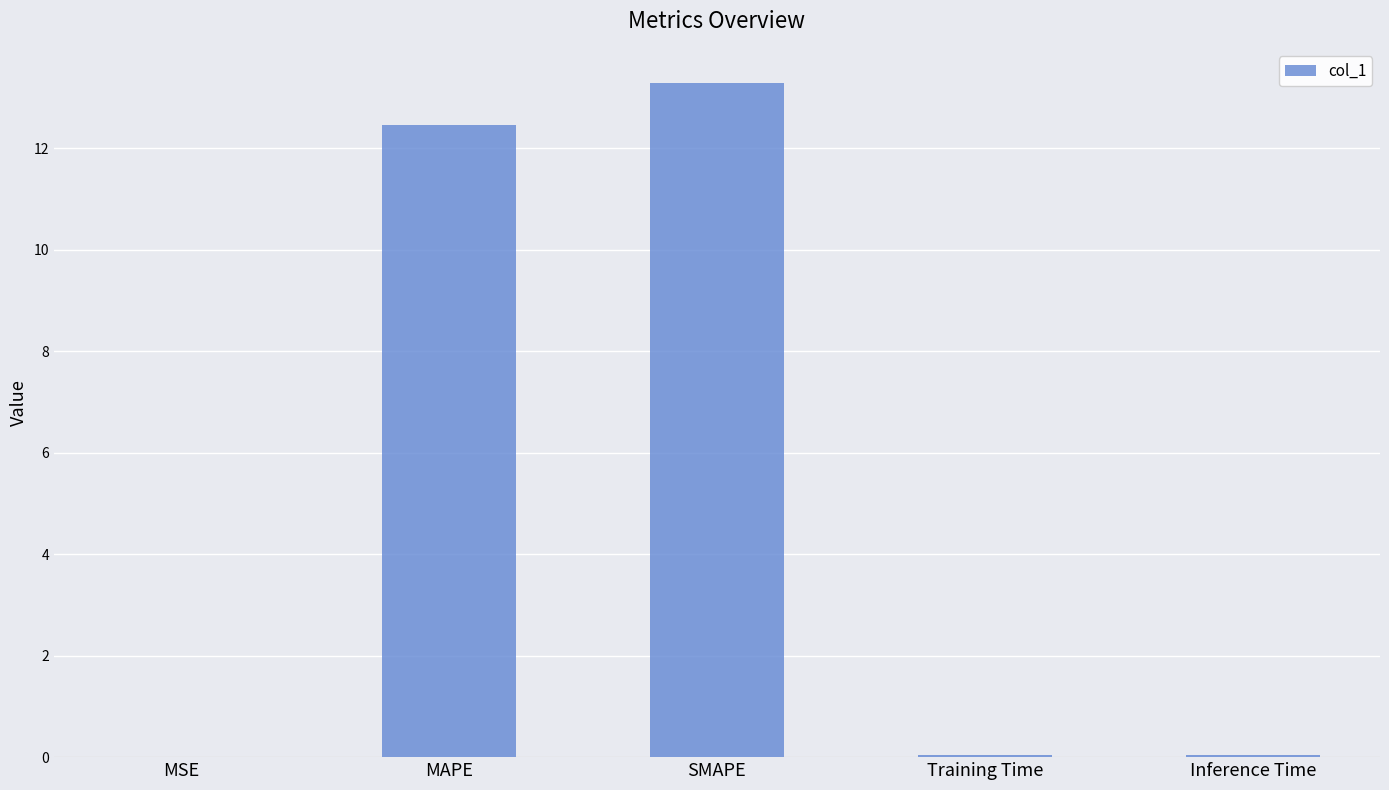

The chart shows a value of 18.9 at MAPE. True or false?

False